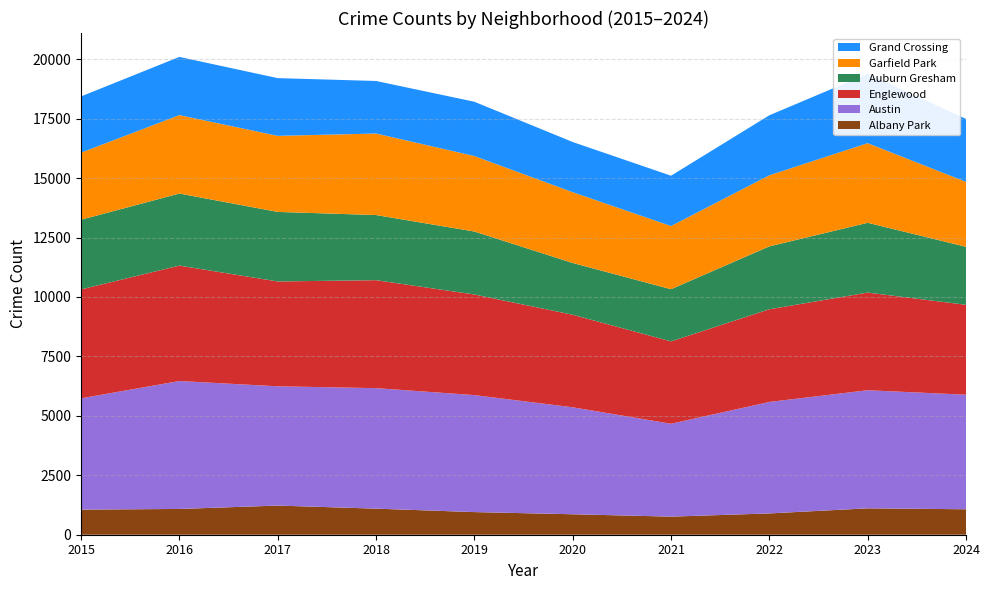

Reading right to left, what are all the values shown in this chart?

Albany Park: 1071	1110	896	761	861	952	1097	1226	1084	1056
Austin: 4817	4967	4688	3906	4499	4920	5068	5016	5380	4681
Englewood: 3782	4107	3898	3464	3892	4232	4541	4410	4855	4580
Auburn Gresham: 2440	2936	2646	2195	2178	2649	2740	2925	3031	2931
Garfield Park: 2731	3348	2988	2657	2976	3174	3428	3199	3297	2821
Grand Crossing: 2646	2918	2525	2116	2111	2284	2210	2428	2449	2365